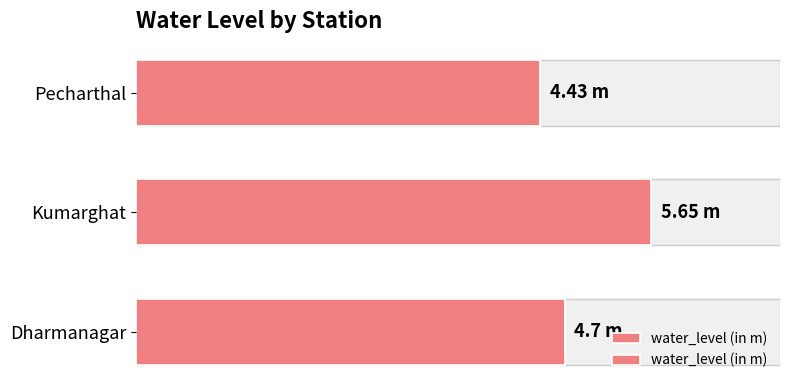

What is the value of the 3rd bar from the left?

4.4